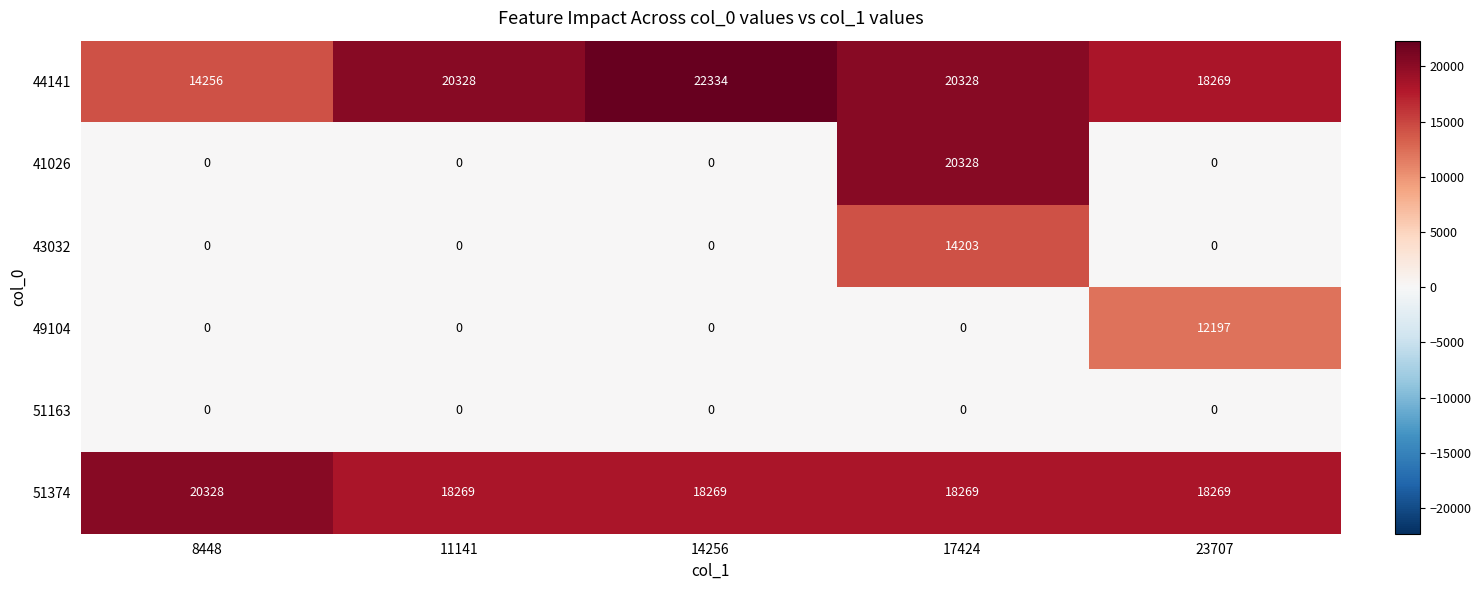

What is the difference between the highest and lowest values at 8448?

20328